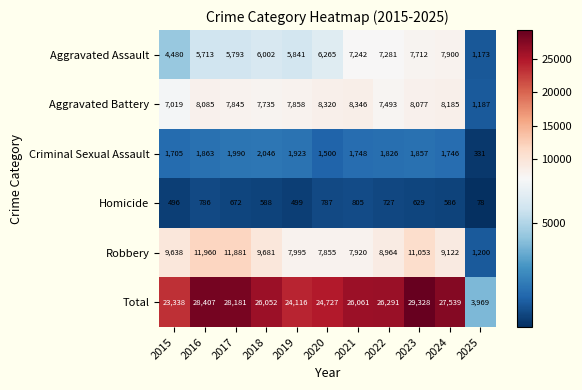

What is the smallest value displayed?

78